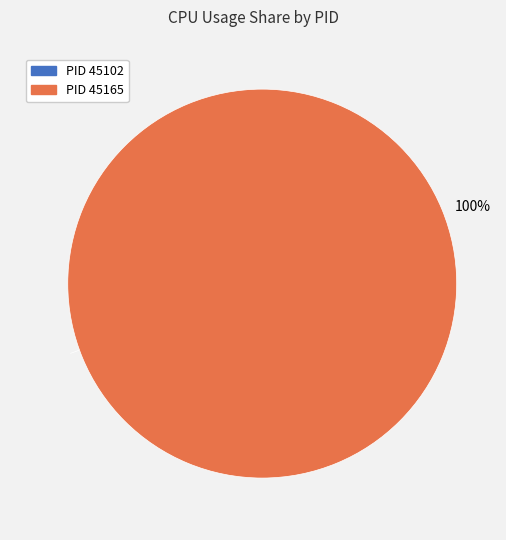

Does any single category account for the majority?

Yes